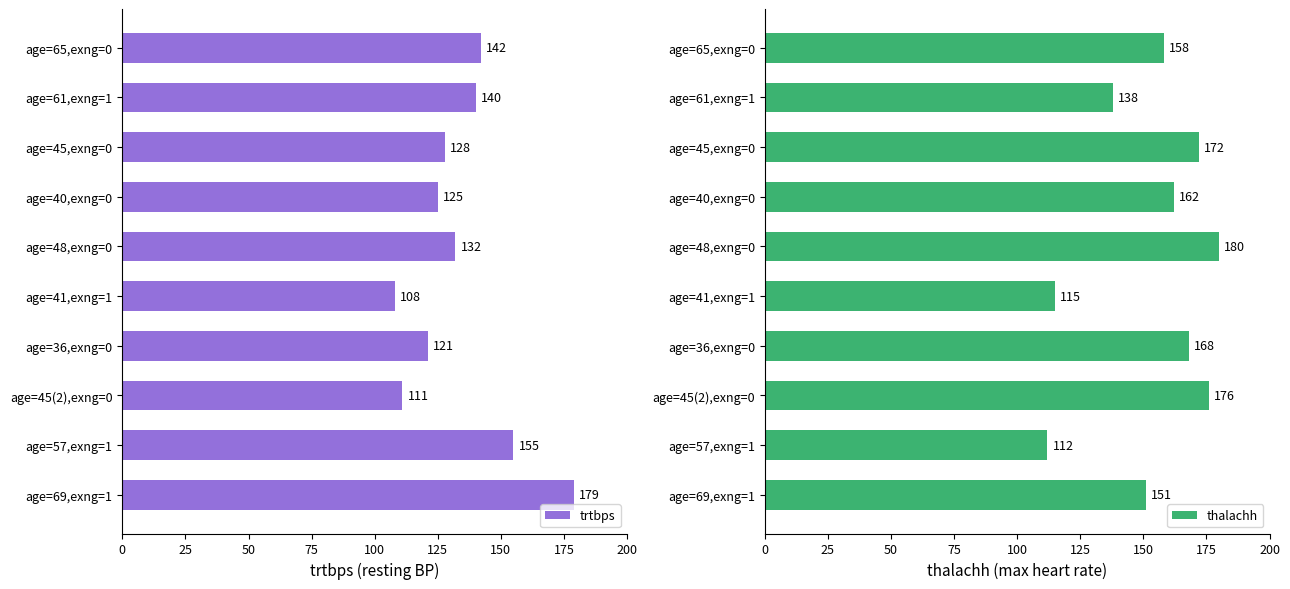

At how many categories does at least one series exceed 149?

8